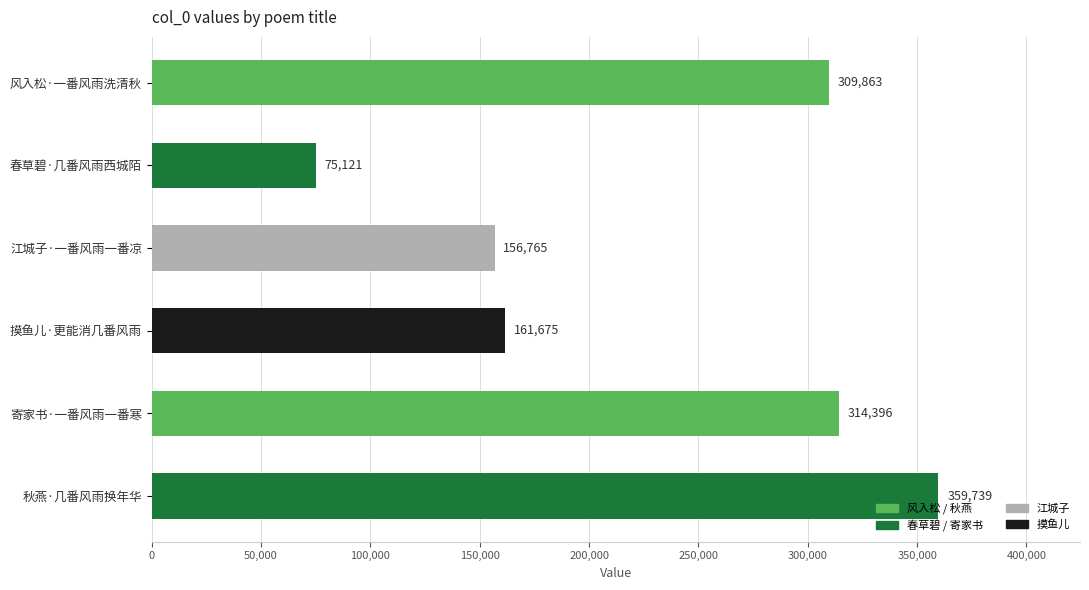

What is the approximate value at 江城子·一番风雨一番凉?

156765